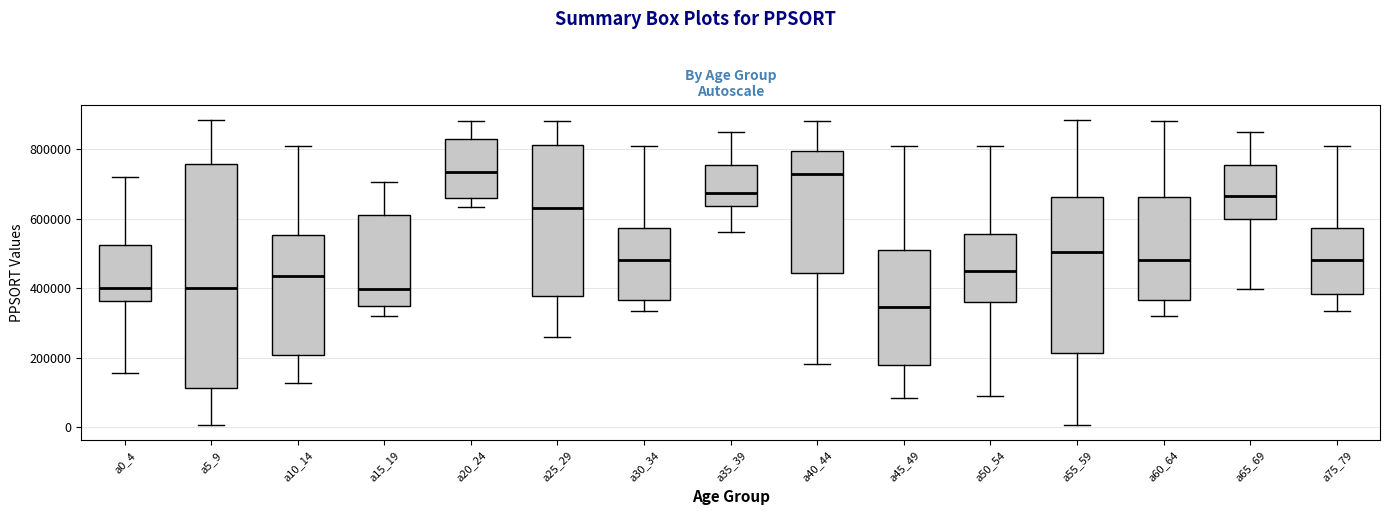

Reading left to right, read every box against the y-axis: the position of its median line, the range the box covers, and the ends of its whiskers. The values are not printed on the chart, so give them approximately, as read against the axis.

a0_4: median 400000, box 360000 to 520000, whiskers 160000 to 720000
a5_9: median 400000, box 120000 to 760000, whiskers 0 to 880000
a10_14: median 440000, box 200000 to 560000, whiskers 120000 to 800000
a15_19: median 400000, box 340000 to 600000, whiskers 320000 to 700000
a20_24: median 740000, box 660000 to 820000, whiskers 640000 to 880000
a25_29: median 640000, box 380000 to 820000, whiskers 260000 to 880000
a30_34: median 480000, box 360000 to 580000, whiskers 340000 to 800000
a35_39: median 680000, box 640000 to 760000, whiskers 560000 to 840000
a40_44: median 720000, box 440000 to 800000, whiskers 180000 to 880000
a45_49: median 340000, box 180000 to 520000, whiskers 80000 to 800000
a50_54: median 440000, box 360000 to 560000, whiskers 100000 to 800000
a55_59: median 500000, box 220000 to 660000, whiskers 0 to 880000
a60_64: median 480000, box 360000 to 660000, whiskers 320000 to 880000
a65_69: median 660000, box 600000 to 760000, whiskers 400000 to 840000
a75_79: median 480000, box 380000 to 580000, whiskers 340000 to 800000